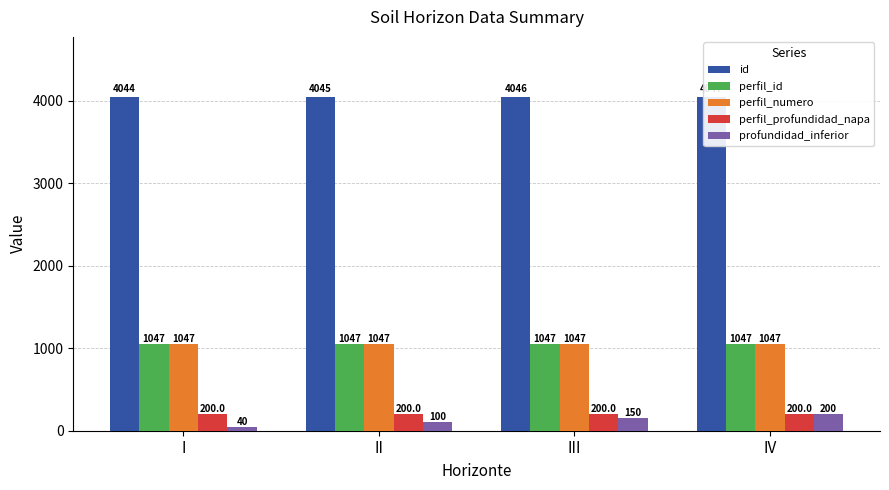

What are all the series names shown in the legend?

id, perfil_id, perfil_numero, perfil_profundidad_napa, profundidad_inferior